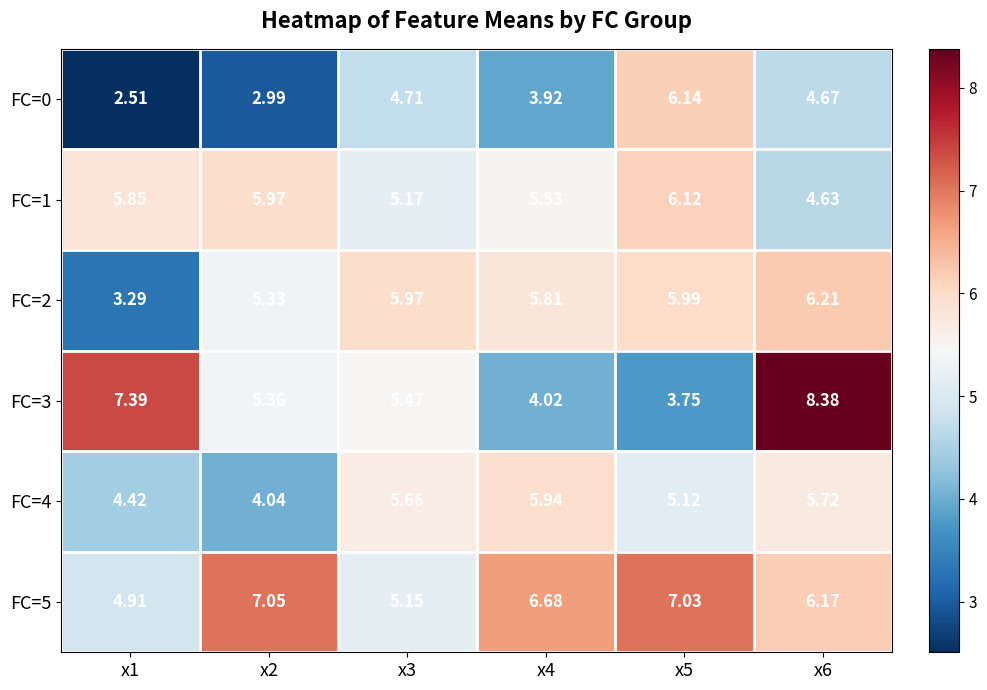

Is the value of FC=1 at x6 greater than the value of FC=5 at x1?

No